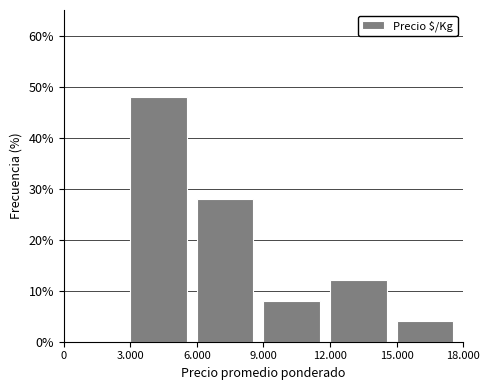

Reading left to right, transcribe all the data shown in this chart.

0=0.0	3.000=48.0	6.000=28.0	9.000=8.0	12.000=12.0	15.000=4.0